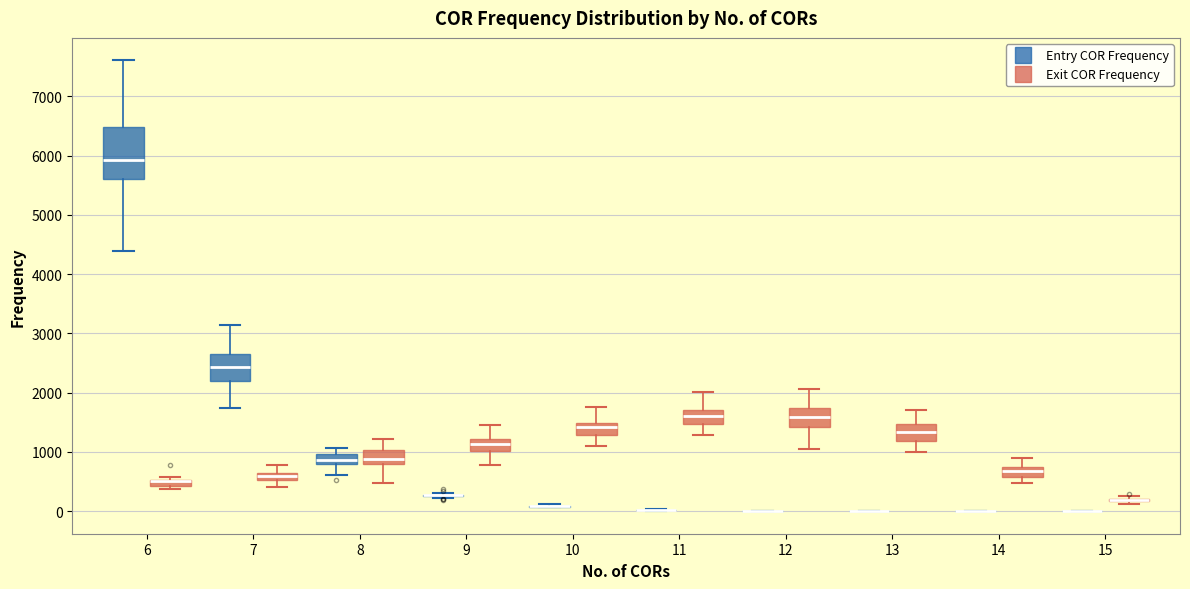

Which box is the tallest, from its lower edge to its upper edge?

6 (Entry COR Frequency)